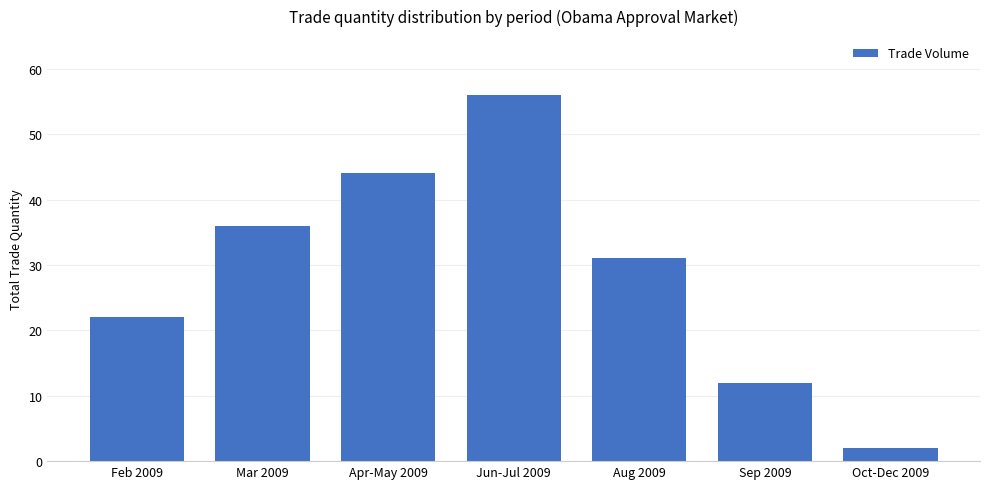

Reading left to right, extract all data points from this chart.

22	36	44	56	31	12	2